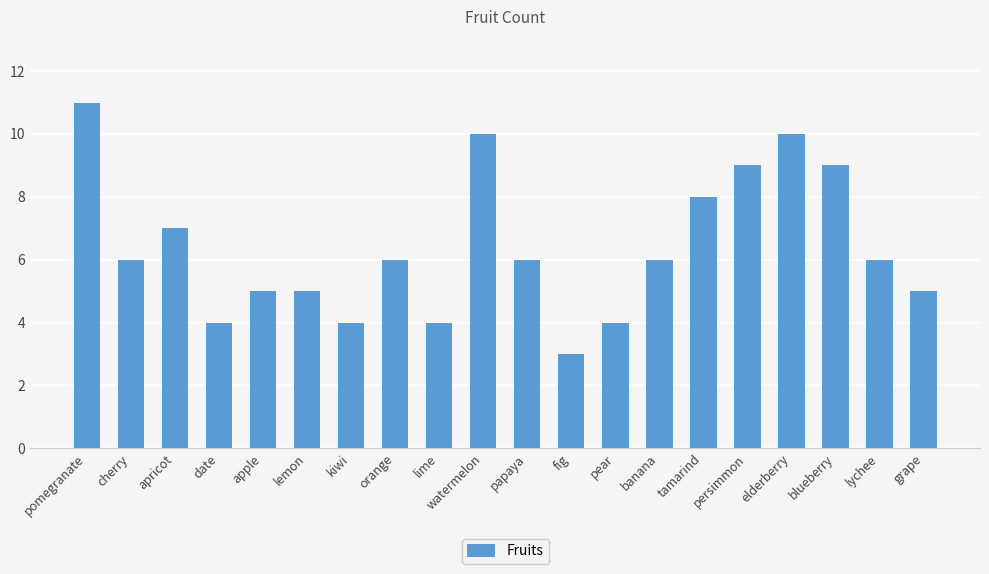

Read the value at apple.

5